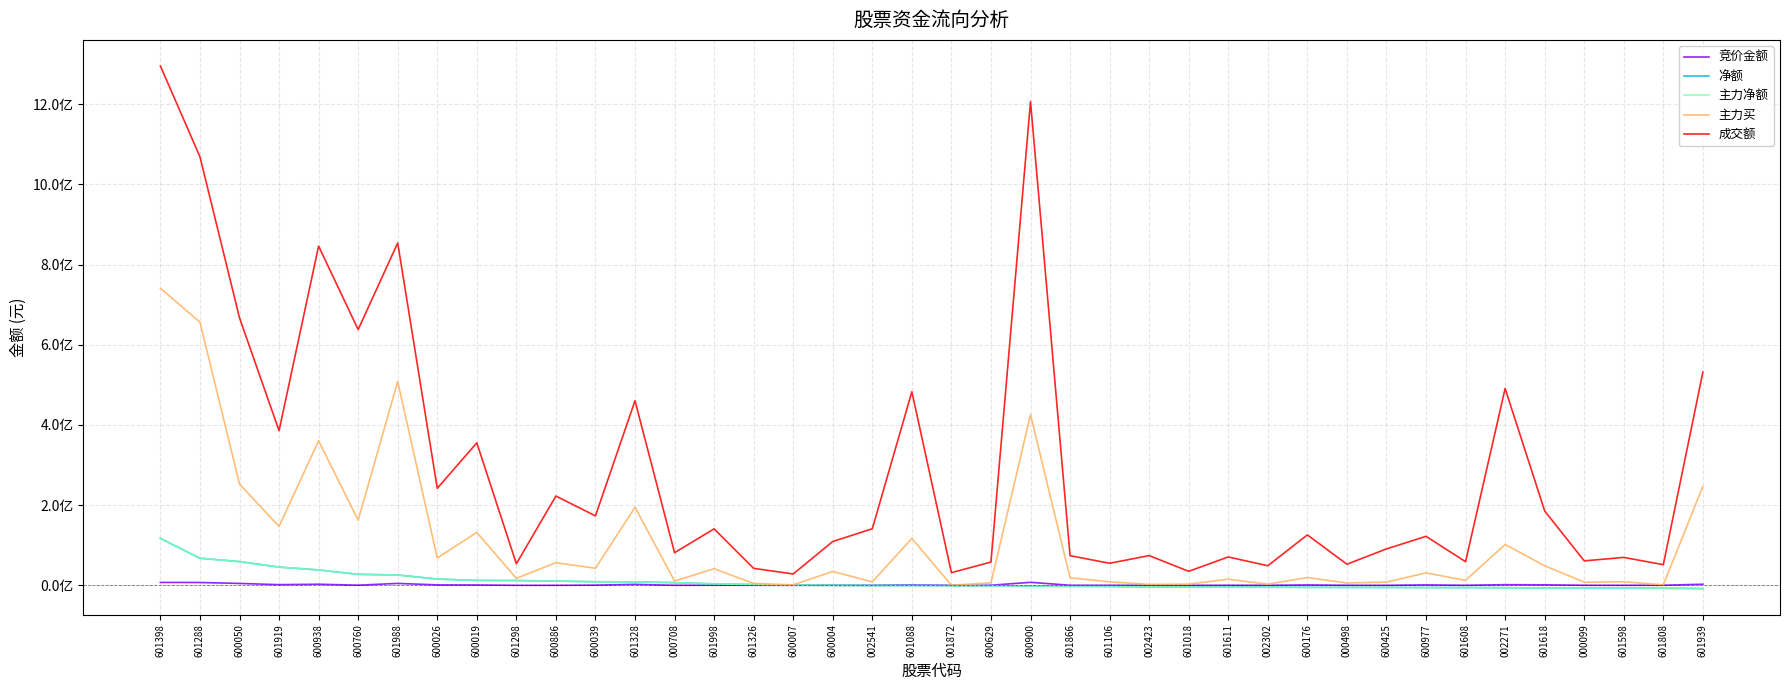

Does the chart display data point markers on the line(s)?

No